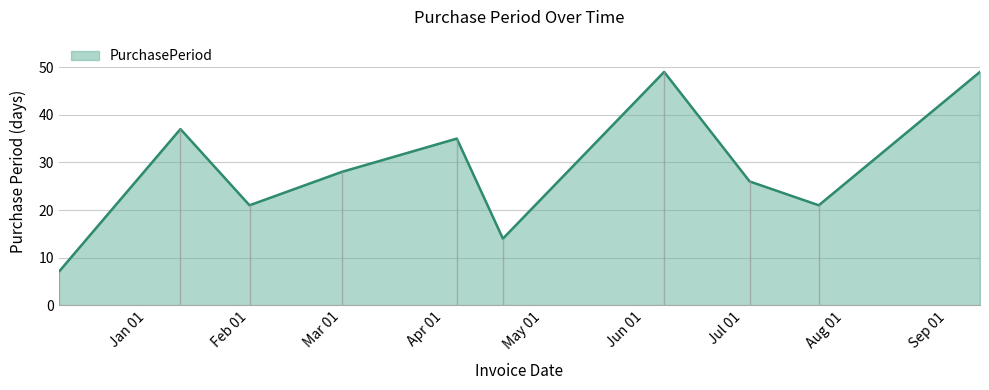

What is the minimum value shown in the chart?

7